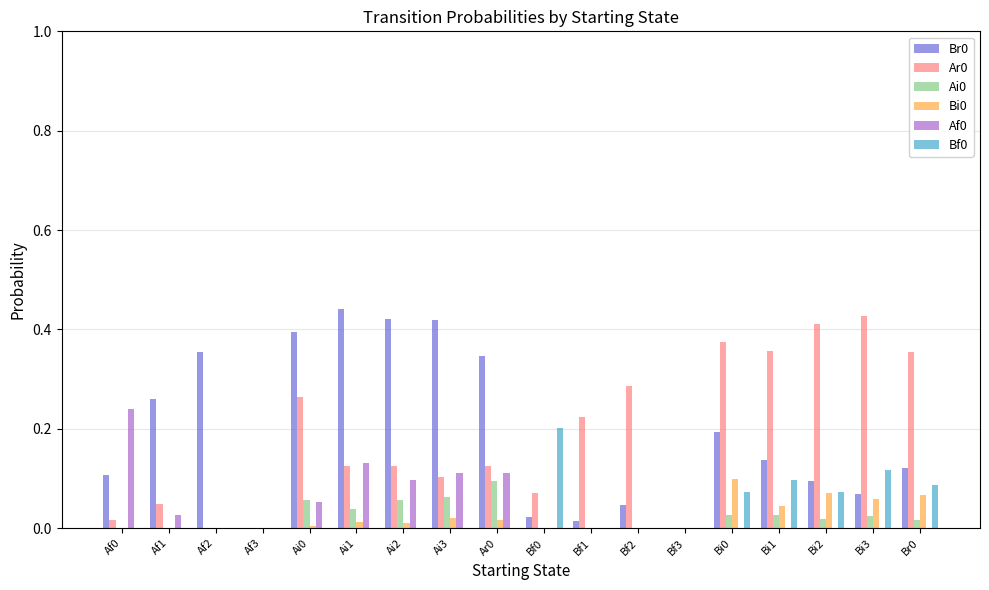

Is it true that Bi0 equals 0.0 at Bf0?

True